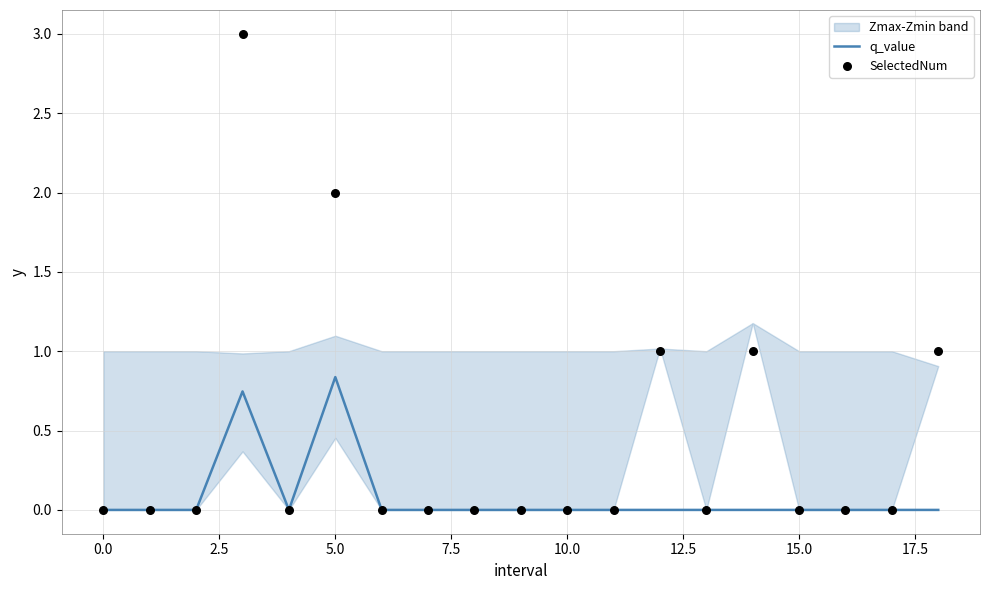

At how many categories does at least one series exceed 1?

2